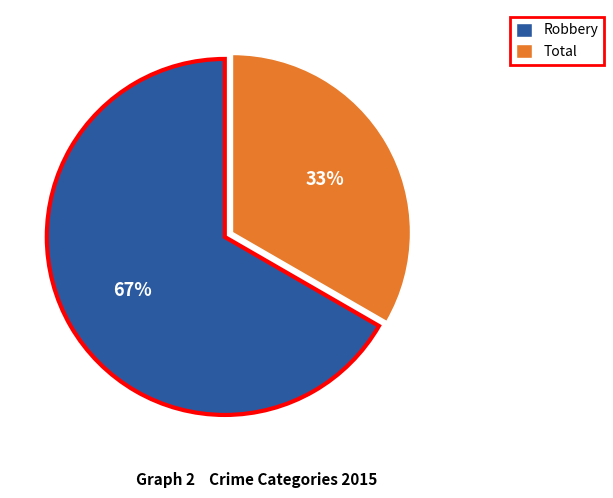

To the nearest percent, what is the average slice percentage?

50%